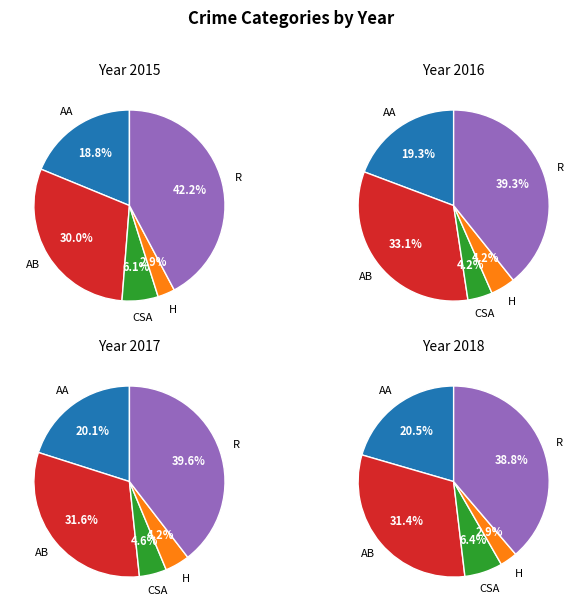

To the nearest percent, what portion does Aggravated Battery represent?

30%